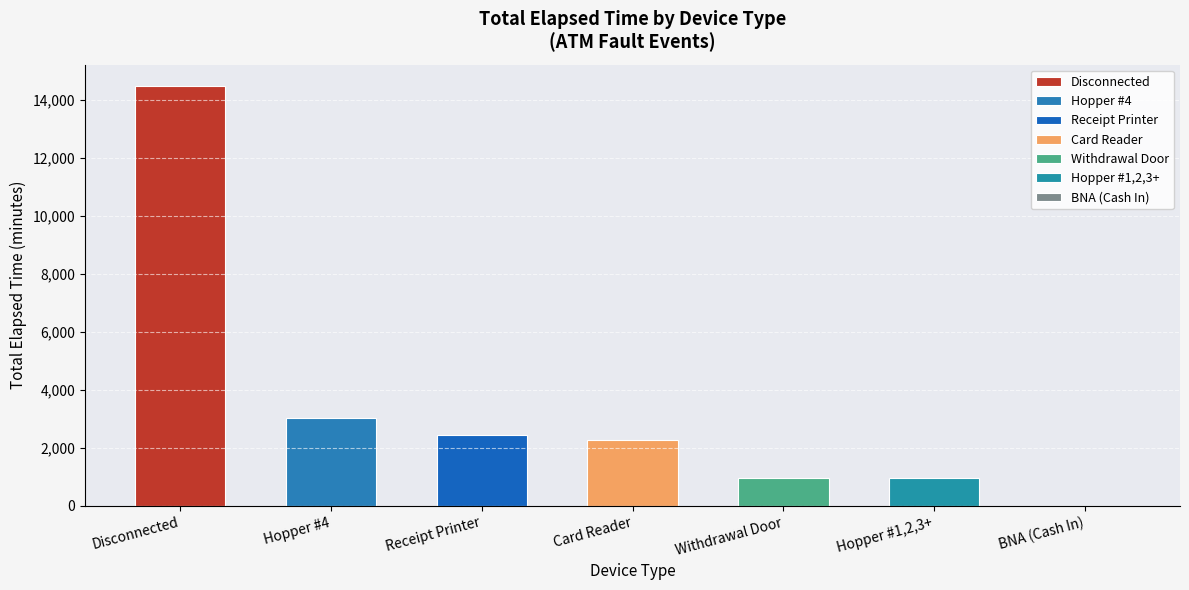

At which label is Disconnected closest to 7065?

Withdrawal Door